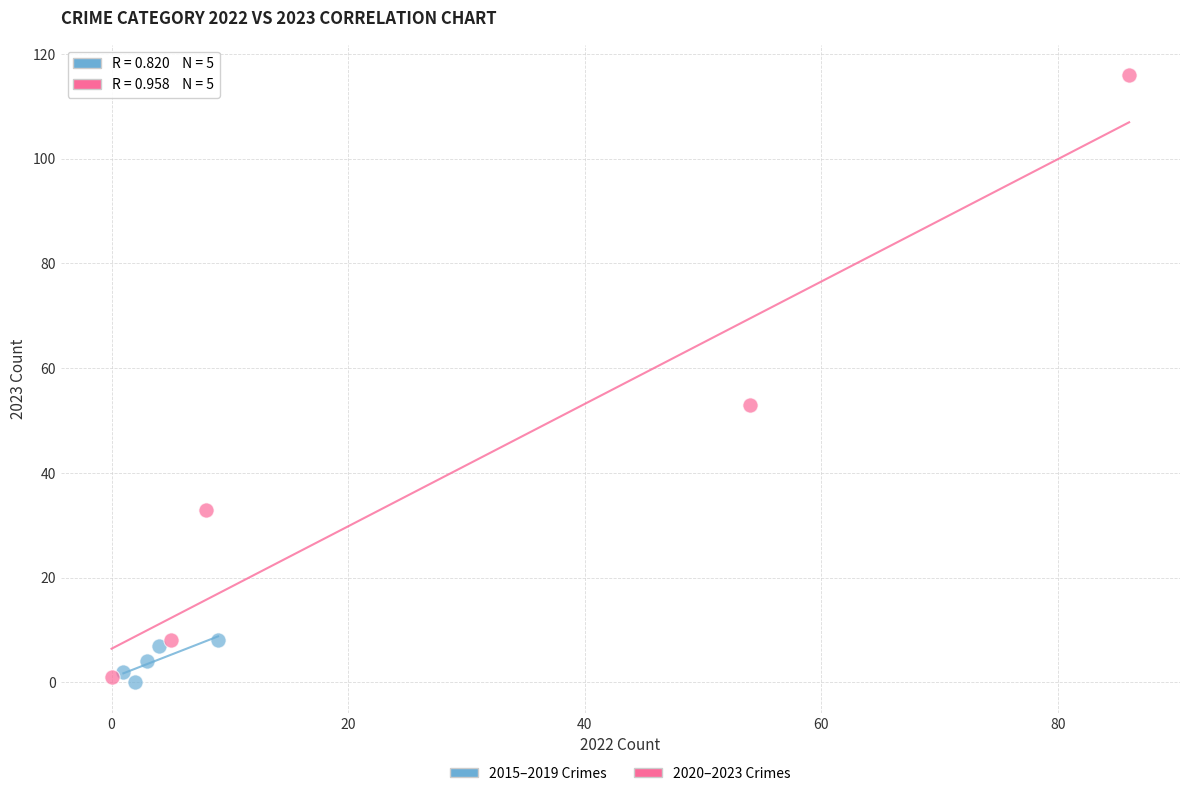

Which series reaches the maximum Y coordinate?

2020–2023 Crimes